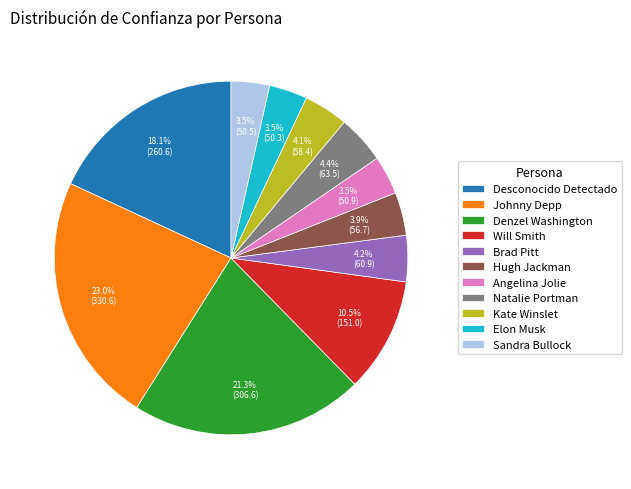

What is the largest slice in the pie chart?

Johnny Depp